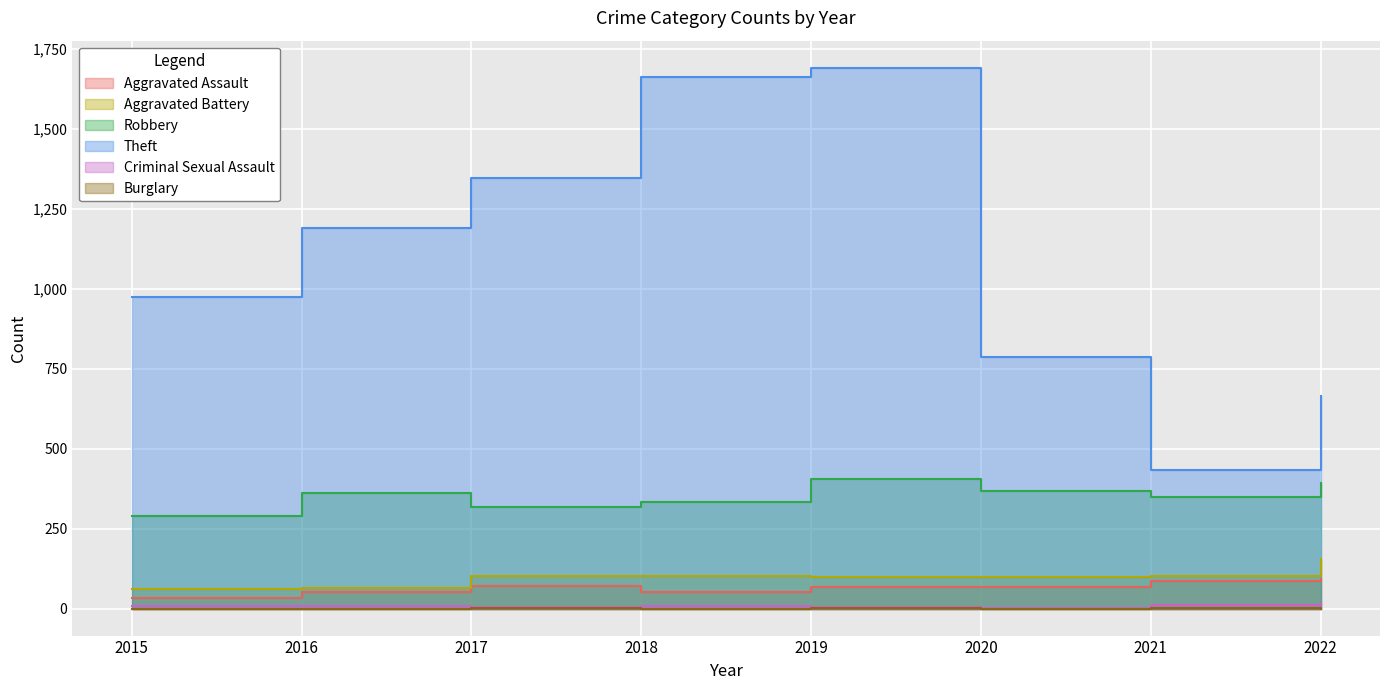

Rank the categories by Aggravated Assault value from lowest to highest.

2015, 2016, 2018, 2020, 2019, 2017, 2021, 2022